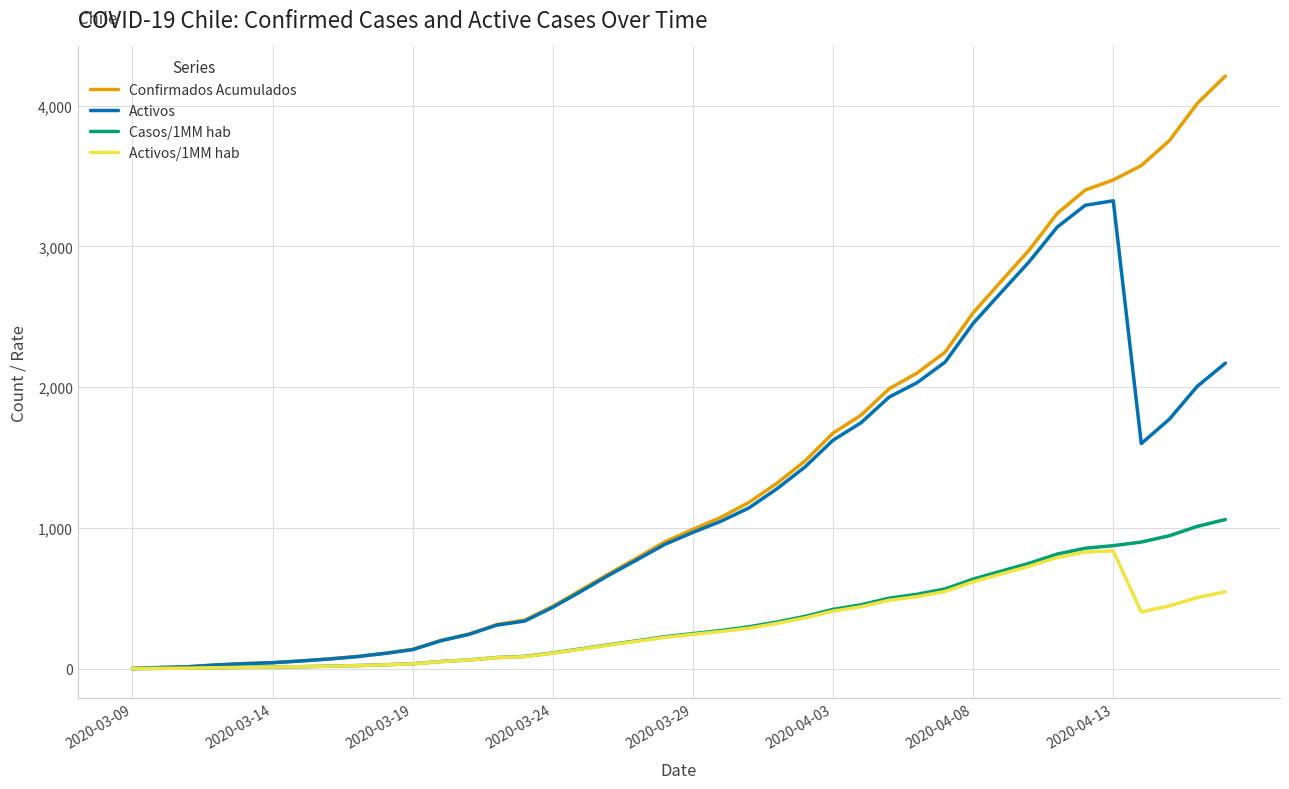

What is the lowest value of the Casos/1MM hab series?

0.3